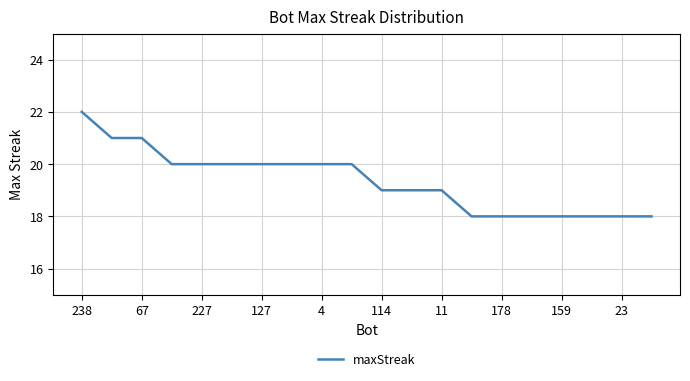

How many lines are shown in the chart?

1